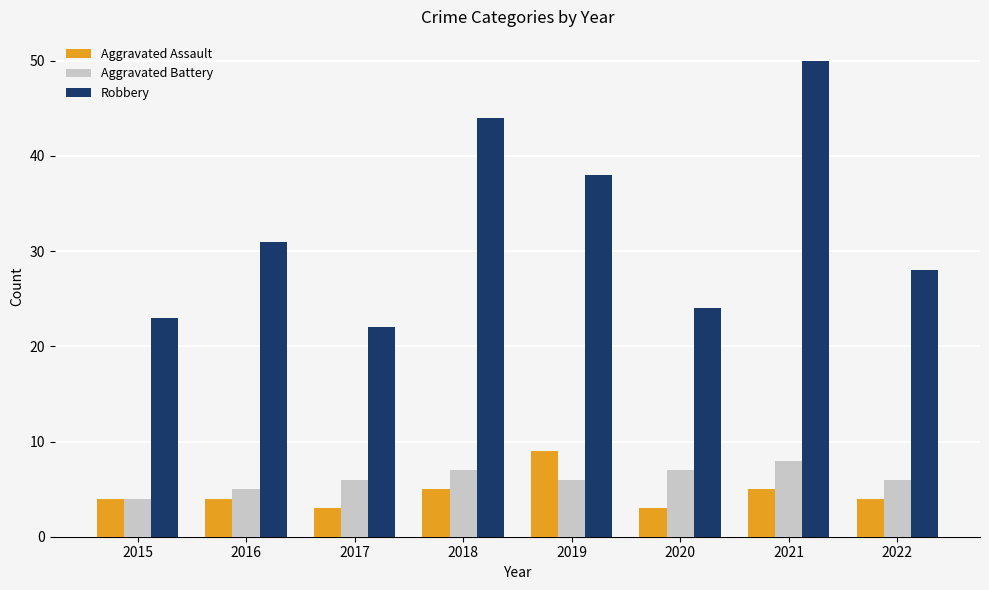

What is the total value across all series at 2021?

63